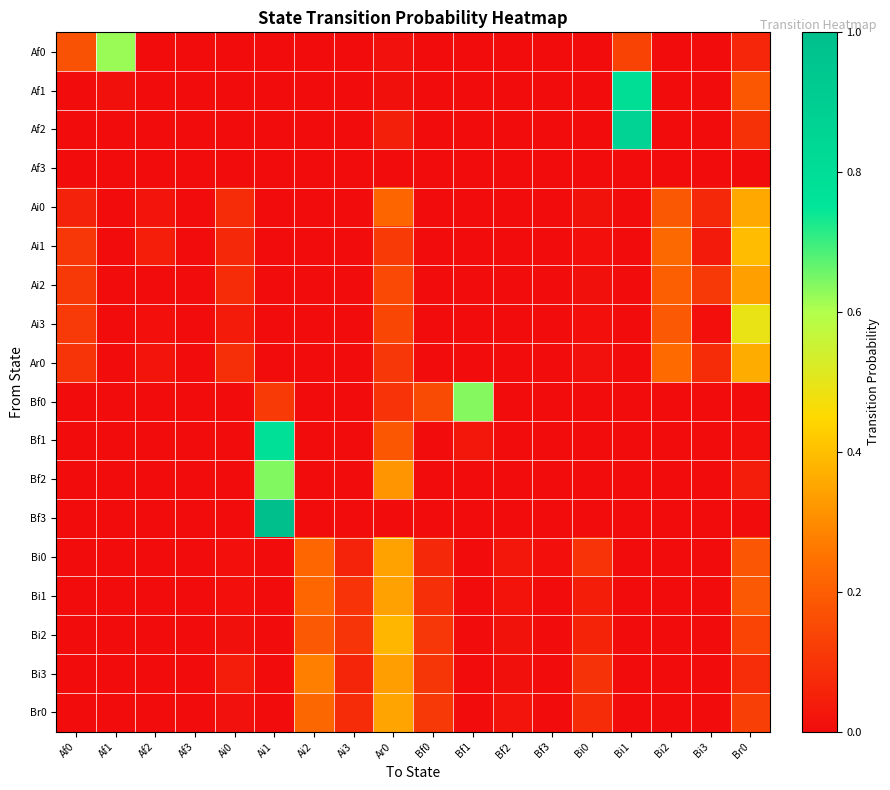

Reading right to left, transcribe all the data shown in this chart.

Af0: Br0=0.1	Bi3=0.0	Bi2=0.0	Bi1=0.1	Bi0=0.0	Bf3=0.0	Bf2=0.0	Bf1=0.0	Bf0=0.0	Ar0=0.0	Ai3=0.0	Ai2=0.0	Ai1=0.0	Ai0=0.0	Af3=0.0	Af2=0.0	Af1=0.6	Af0=0.2
Af1: Br0=0.2	Bi3=0.0	Bi2=0.0	Bi1=0.8	Bi0=0.0	Bf3=0.0	Bf2=0.0	Bf1=0.0	Bf0=0.0	Ar0=0.0	Ai3=0.0	Ai2=0.0	Ai1=0.0	Ai0=0.0	Af3=0.0	Af2=0.0	Af1=0.0	Af0=0.0
Af2: Br0=0.1	Bi3=0.0	Bi2=0.0	Bi1=0.9	Bi0=0.0	Bf3=0.0	Bf2=0.0	Bf1=0.0	Bf0=0.0	Ar0=0.0	Ai3=0.0	Ai2=0.0	Ai1=0.0	Ai0=0.0	Af3=0.0	Af2=0.0	Af1=0.0	Af0=0.0
Af3: Br0=0.0	Bi3=0.0	Bi2=0.0	Bi1=0.0	Bi0=0.0	Bf3=0.0	Bf2=0.0	Bf1=0.0	Bf0=0.0	Ar0=0.0	Ai3=0.0	Ai2=0.0	Ai1=0.0	Ai0=0.0	Af3=0.0	Af2=0.0	Af1=0.0	Af0=0.0
Ai0: Br0=0.4	Bi3=0.1	Bi2=0.2	Bi1=0.0	Bi0=0.0	Bf3=0.0	Bf2=0.0	Bf1=0.0	Bf0=0.0	Ar0=0.2	Ai3=0.0	Ai2=0.0	Ai1=0.0	Ai0=0.1	Af3=0.0	Af2=0.0	Af1=0.0	Af0=0.1
Ai1: Br0=0.4	Bi3=0.0	Bi2=0.2	Bi1=0.0	Bi0=0.0	Bf3=0.0	Bf2=0.0	Bf1=0.0	Bf0=0.0	Ar0=0.1	Ai3=0.0	Ai2=0.0	Ai1=0.0	Ai0=0.1	Af3=0.0	Af2=0.0	Af1=0.0	Af0=0.1
Ai2: Br0=0.3	Bi3=0.1	Bi2=0.2	Bi1=0.0	Bi0=0.0	Bf3=0.0	Bf2=0.0	Bf1=0.0	Bf0=0.0	Ar0=0.1	Ai3=0.0	Ai2=0.0	Ai1=0.0	Ai0=0.1	Af3=0.0	Af2=0.0	Af1=0.0	Af0=0.1
Ai3: Br0=0.5	Bi3=0.0	Bi2=0.2	Bi1=0.0	Bi0=0.0	Bf3=0.0	Bf2=0.0	Bf1=0.0	Bf0=0.0	Ar0=0.1	Ai3=0.0	Ai2=0.0	Ai1=0.0	Ai0=0.0	Af3=0.0	Af2=0.0	Af1=0.0	Af0=0.1
Ar0: Br0=0.4	Bi3=0.1	Bi2=0.2	Bi1=0.0	Bi0=0.0	Bf3=0.0	Bf2=0.0	Bf1=0.0	Bf0=0.0	Ar0=0.1	Ai3=0.0	Ai2=0.0	Ai1=0.0	Ai0=0.1	Af3=0.0	Af2=0.0	Af1=0.0	Af0=0.1
Bf0: Br0=0.0	Bi3=0.0	Bi2=0.0	Bi1=0.0	Bi0=0.0	Bf3=0.0	Bf2=0.0	Bf1=0.6	Bf0=0.2	Ar0=0.1	Ai3=0.0	Ai2=0.0	Ai1=0.1	Ai0=0.0	Af3=0.0	Af2=0.0	Af1=0.0	Af0=0.0
Bf1: Br0=0.0	Bi3=0.0	Bi2=0.0	Bi1=0.0	Bi0=0.0	Bf3=0.0	Bf2=0.0	Bf1=0.0	Bf0=0.0	Ar0=0.2	Ai3=0.0	Ai2=0.0	Ai1=0.8	Ai0=0.0	Af3=0.0	Af2=0.0	Af1=0.0	Af0=0.0
Bf2: Br0=0.0	Bi3=0.0	Bi2=0.0	Bi1=0.0	Bi0=0.0	Bf3=0.0	Bf2=0.0	Bf1=0.0	Bf0=0.0	Ar0=0.3	Ai3=0.0	Ai2=0.0	Ai1=0.6	Ai0=0.0	Af3=0.0	Af2=0.0	Af1=0.0	Af0=0.0
Bf3: Br0=0.0	Bi3=0.0	Bi2=0.0	Bi1=0.0	Bi0=0.0	Bf3=0.0	Bf2=0.0	Bf1=0.0	Bf0=0.0	Ar0=0.0	Ai3=0.0	Ai2=0.0	Ai1=1.0	Ai0=0.0	Af3=0.0	Af2=0.0	Af1=0.0	Af0=0.0
Bi0: Br0=0.2	Bi3=0.0	Bi2=0.0	Bi1=0.0	Bi0=0.1	Bf3=0.0	Bf2=0.0	Bf1=0.0	Bf0=0.1	Ar0=0.3	Ai3=0.1	Ai2=0.2	Ai1=0.0	Ai0=0.0	Af3=0.0	Af2=0.0	Af1=0.0	Af0=0.0
Bi1: Br0=0.2	Bi3=0.0	Bi2=0.0	Bi1=0.0	Bi0=0.0	Bf3=0.0	Bf2=0.0	Bf1=0.0	Bf0=0.1	Ar0=0.3	Ai3=0.1	Ai2=0.2	Ai1=0.0	Ai0=0.0	Af3=0.0	Af2=0.0	Af1=0.0	Af0=0.0
Bi2: Br0=0.1	Bi3=0.0	Bi2=0.0	Bi1=0.0	Bi0=0.1	Bf3=0.0	Bf2=0.0	Bf1=0.0	Bf0=0.1	Ar0=0.4	Ai3=0.1	Ai2=0.2	Ai1=0.0	Ai0=0.0	Af3=0.0	Af2=0.0	Af1=0.0	Af0=0.0
Bi3: Br0=0.1	Bi3=0.0	Bi2=0.0	Bi1=0.0	Bi0=0.1	Bf3=0.0	Bf2=0.0	Bf1=0.0	Bf0=0.1	Ar0=0.3	Ai3=0.1	Ai2=0.3	Ai1=0.0	Ai0=0.0	Af3=0.0	Af2=0.0	Af1=0.0	Af0=0.0
Br0: Br0=0.1	Bi3=0.0	Bi2=0.0	Bi1=0.0	Bi0=0.1	Bf3=0.0	Bf2=0.0	Bf1=0.0	Bf0=0.1	Ar0=0.3	Ai3=0.1	Ai2=0.2	Ai1=0.0	Ai0=0.0	Af3=0.0	Af2=0.0	Af1=0.0	Af0=0.0